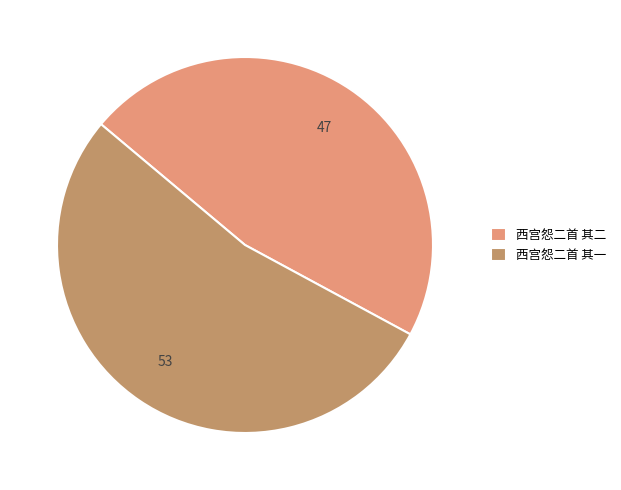

Which category has the smallest portion of the pie?

西宫怨二首 其二